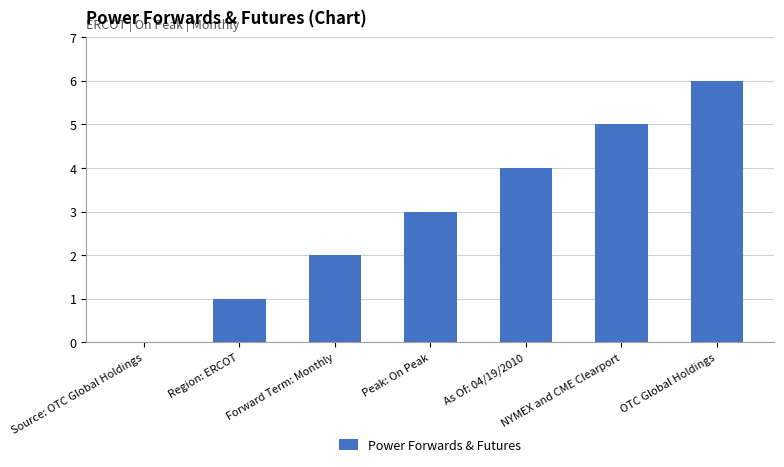

The chart shows a value of 3 at Peak: On Peak. True or false?

True